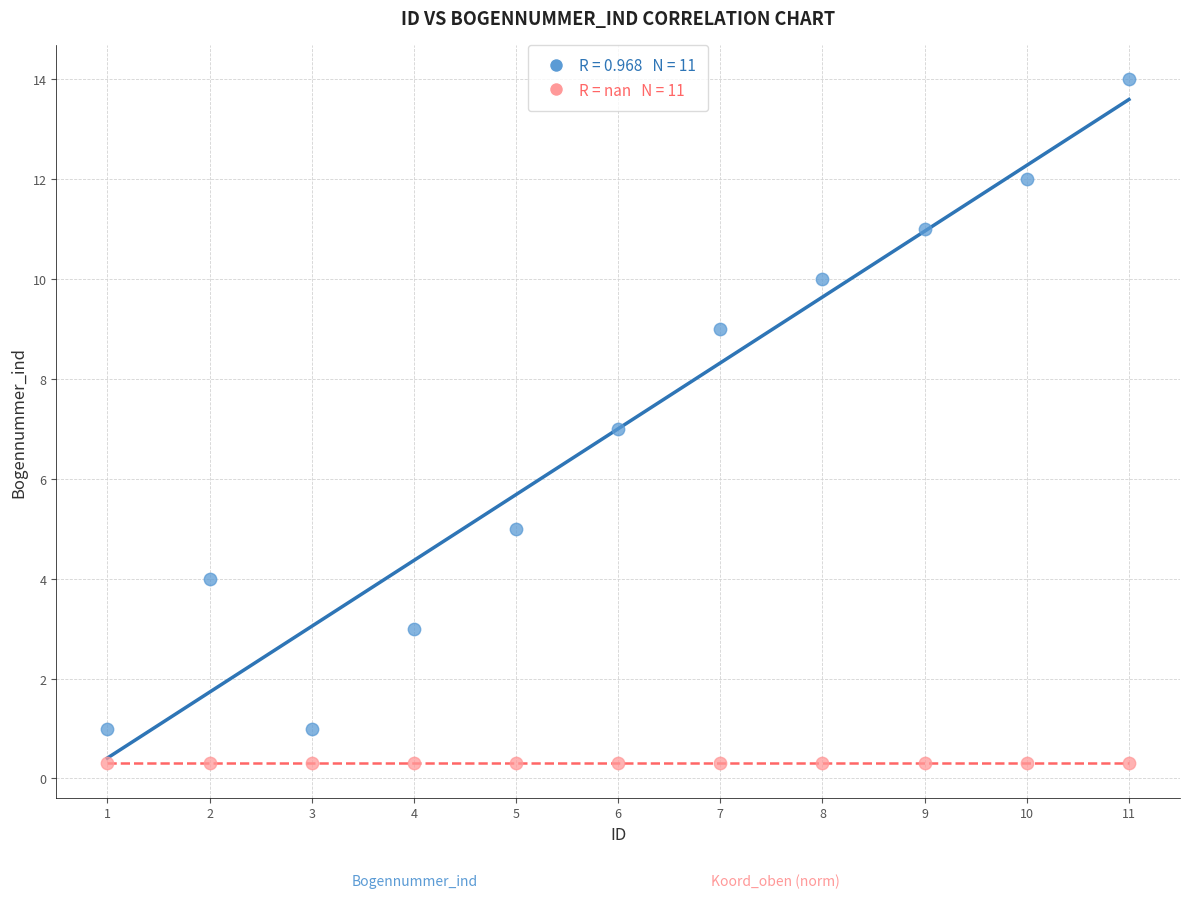

How many data points are displayed?

22